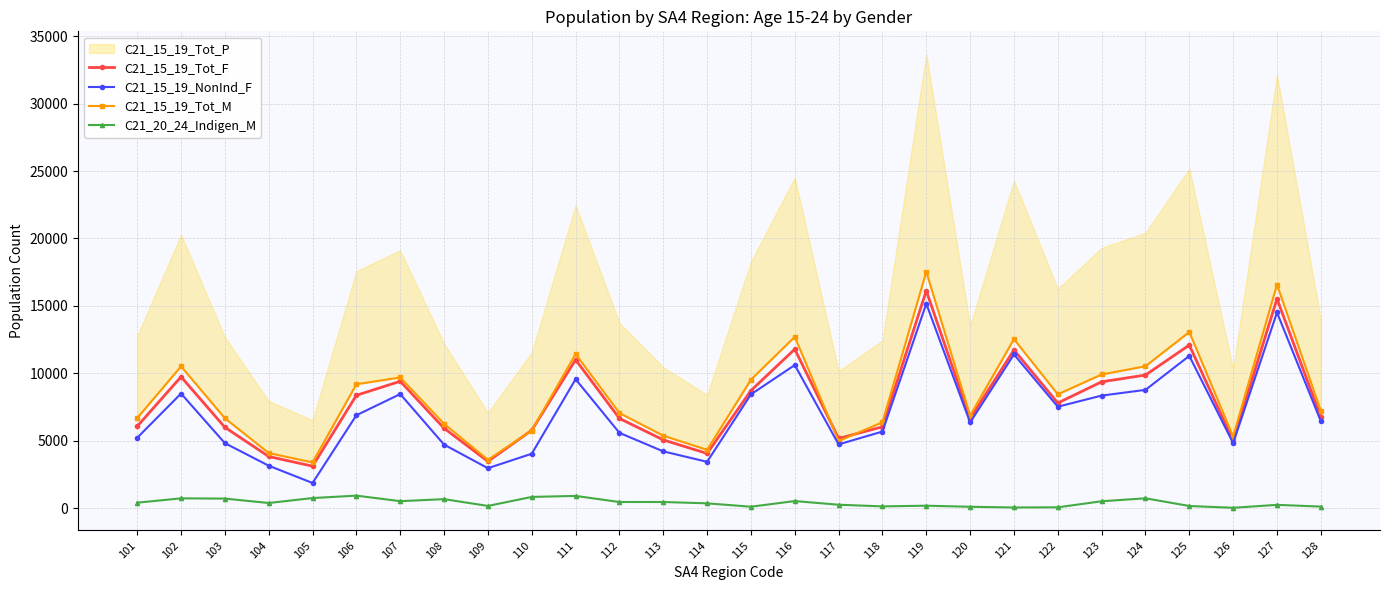

How many values in the C21_20_24_Indigen_M series exceed 426?

13